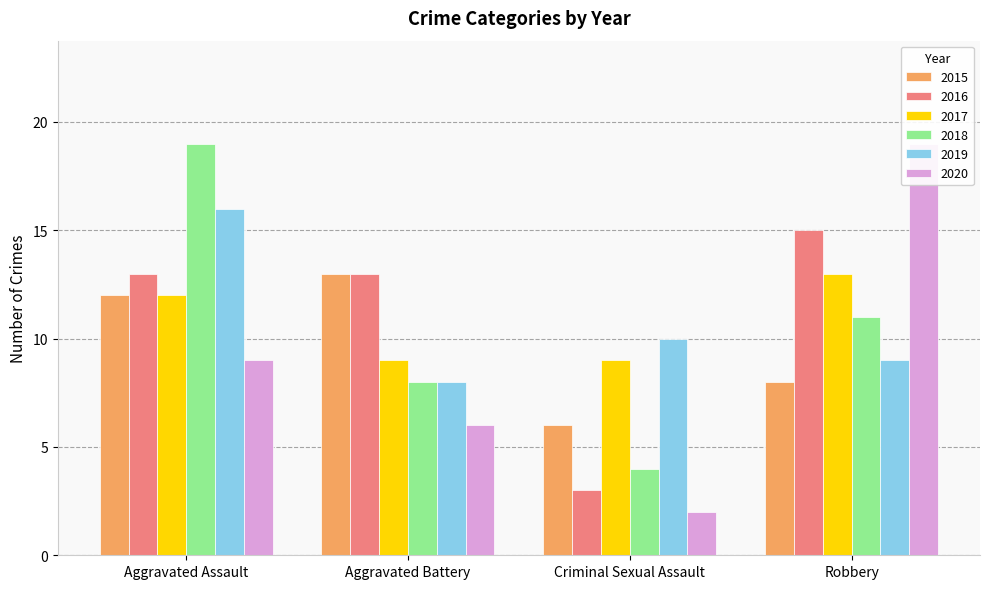

Between Aggravated Battery and Criminal Sexual Assault, which series saw the biggest shift?

2016